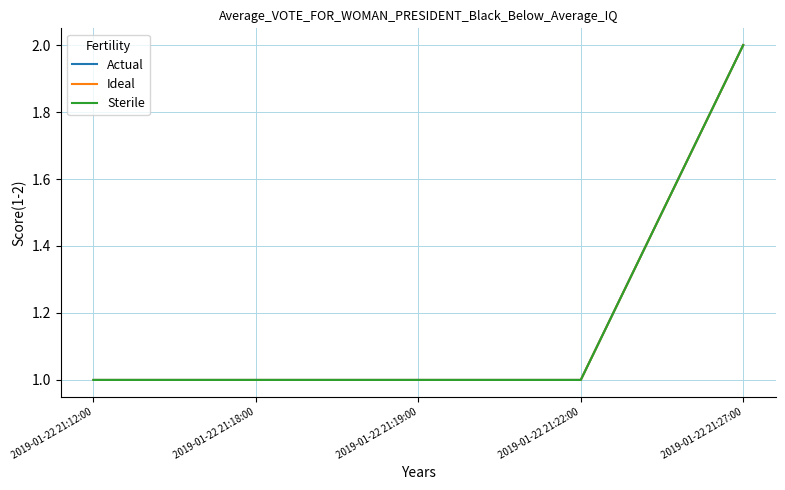

How many Actual values are between 1 and 2?

5